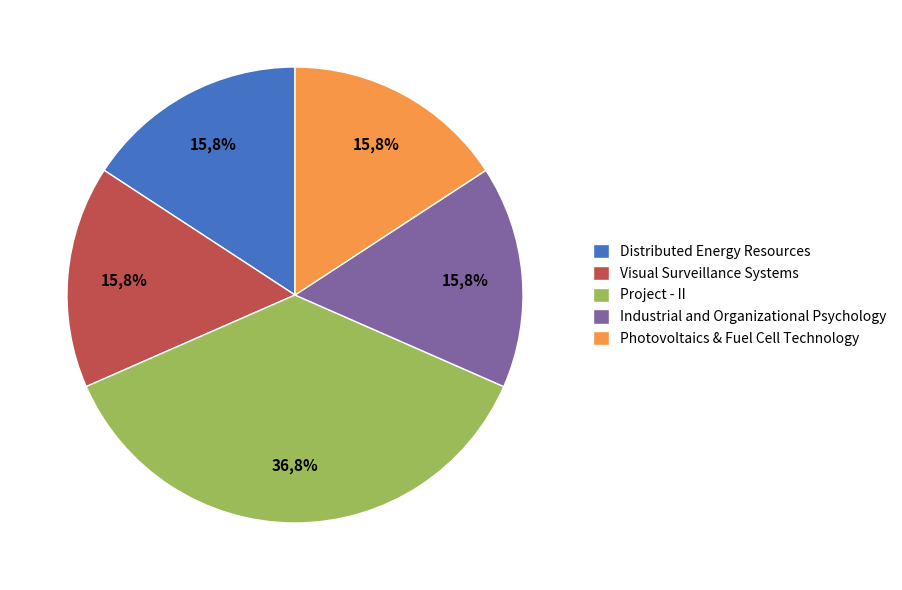

Combined, what portion of the pie is Project - II and Distributed Energy Resources?

52.6%